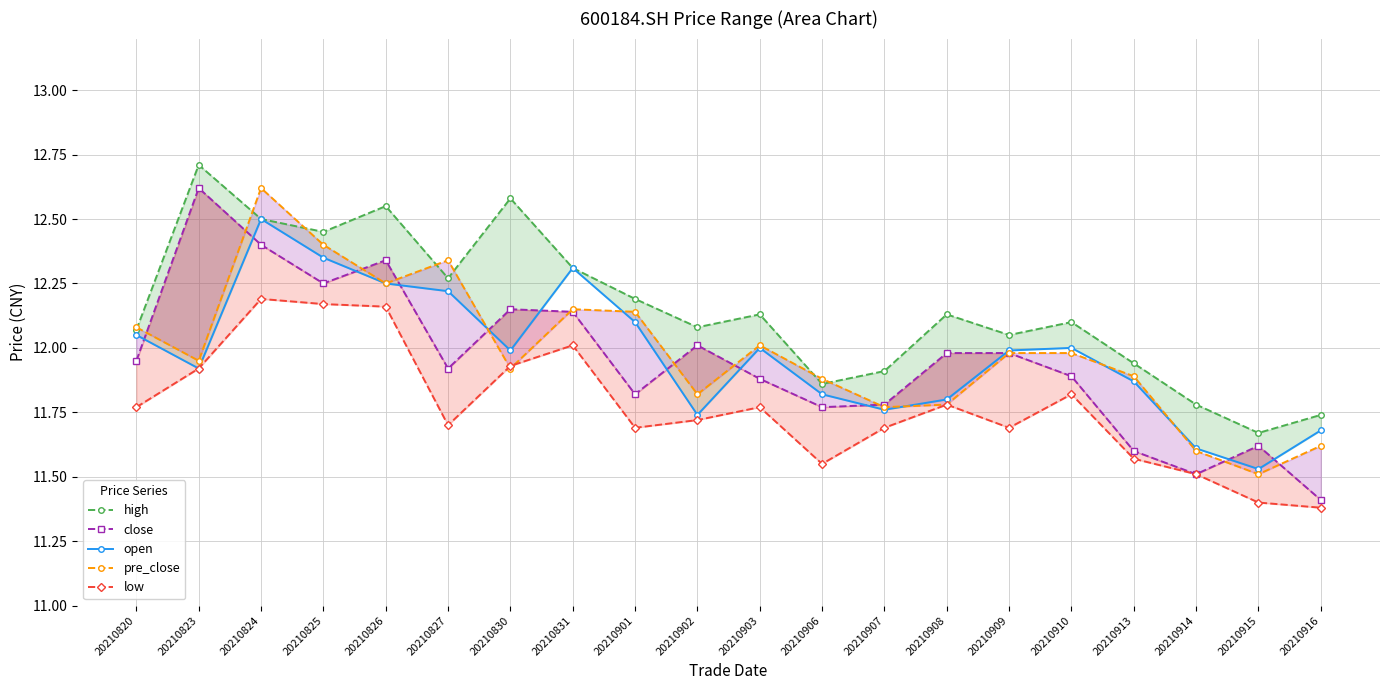

What is the value of the high point at the 7th from the left?

12.6